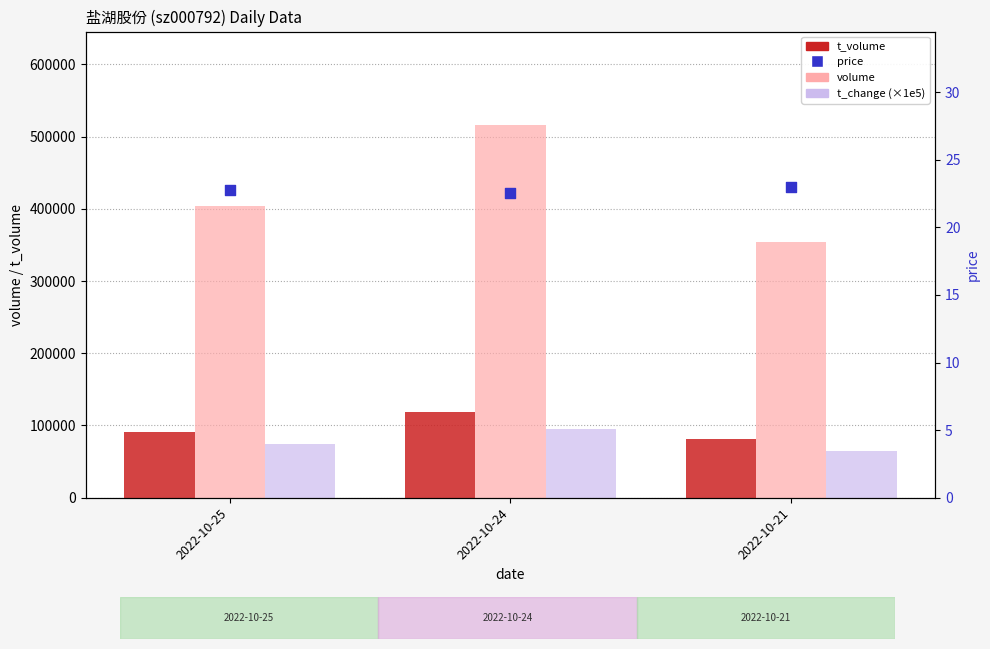

Which series has the largest total across all categories?

volume